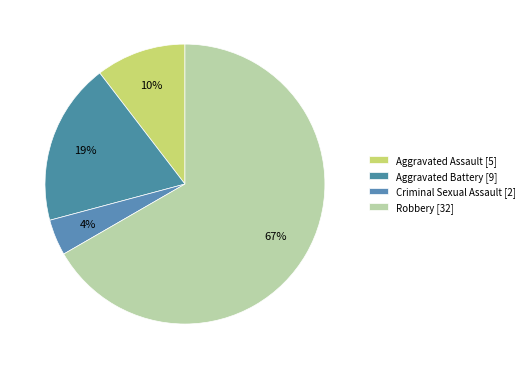

Which slice is the smallest?

Criminal Sexual Assault